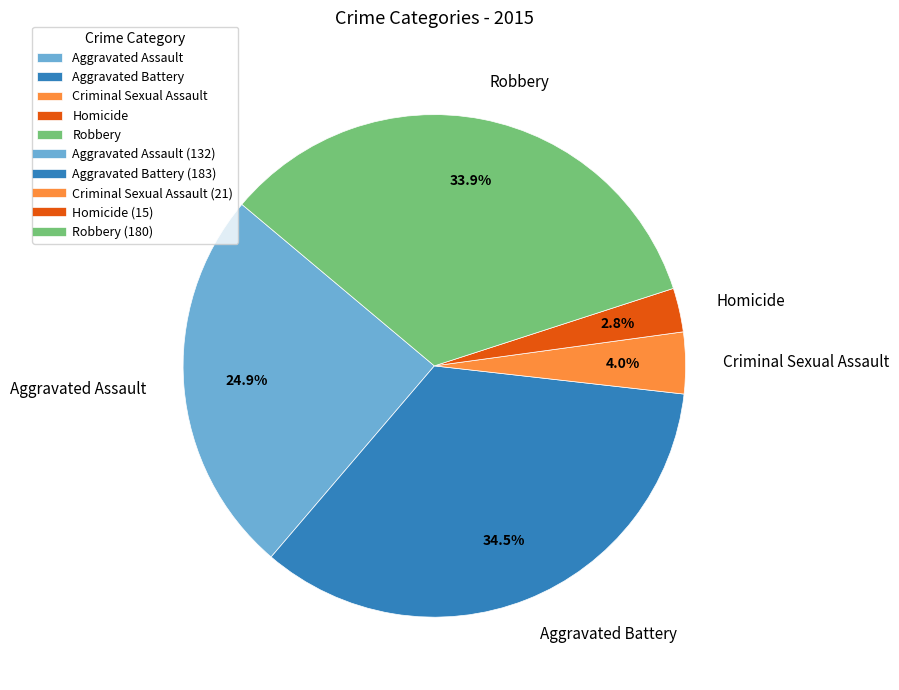

Is Aggravated Assault the majority of the pie?

No